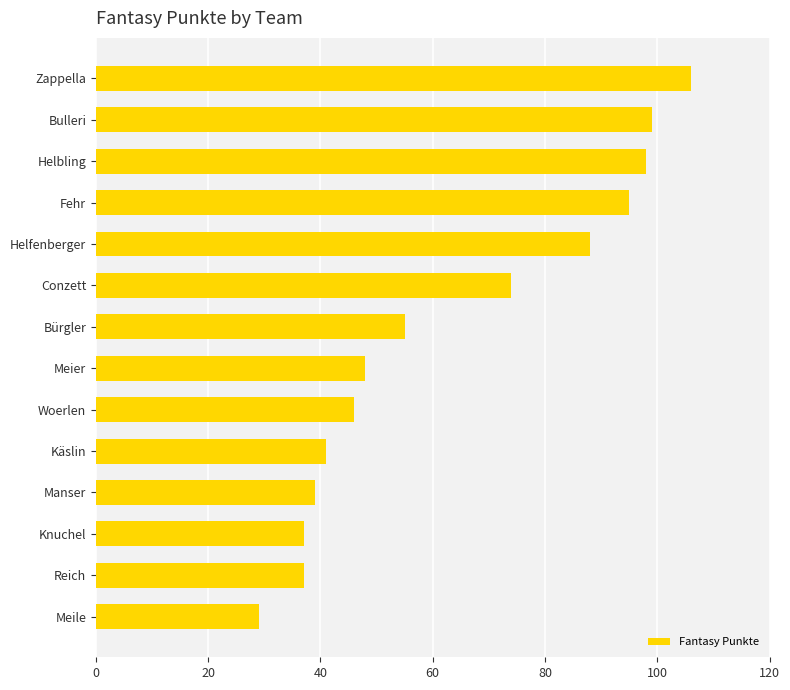

Is it true that the value at Fehr is 95?

True